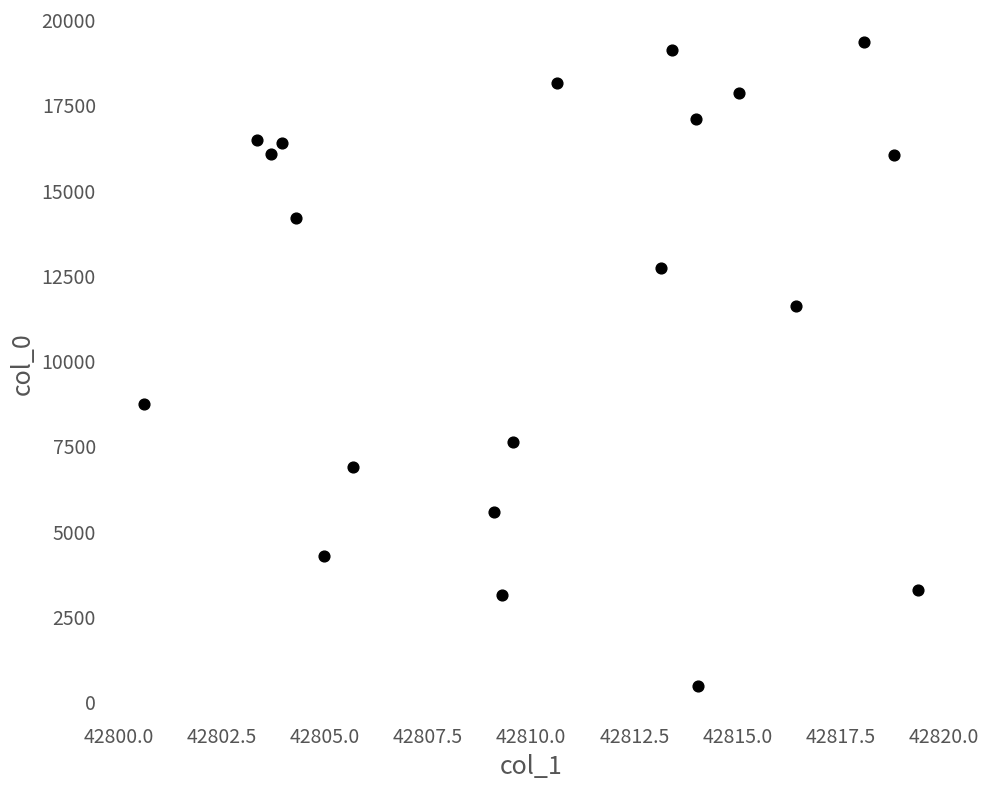

What Y value in the scatter plot is closest to 9920?

8732